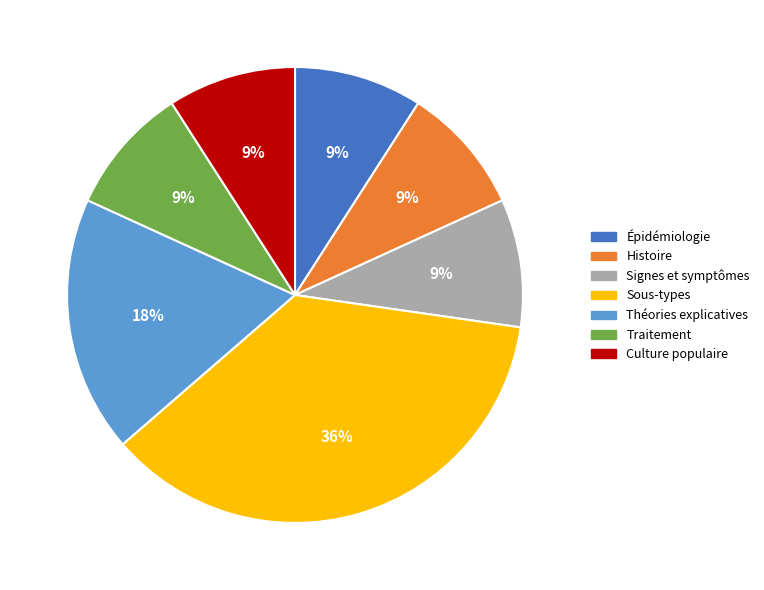

To the nearest percent, what portion does Culture populaire represent?

9%